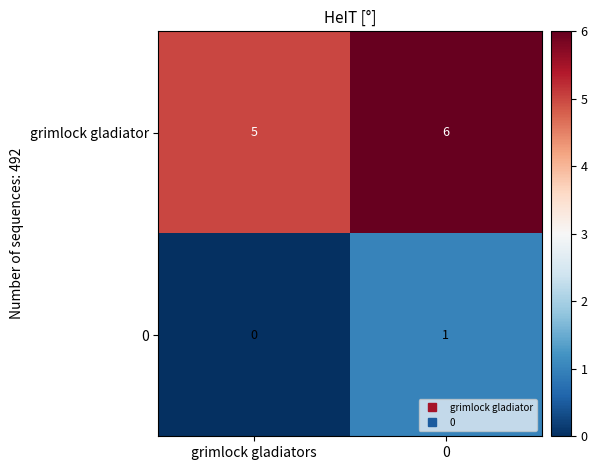

How many values in the 0 series are below 1?

1